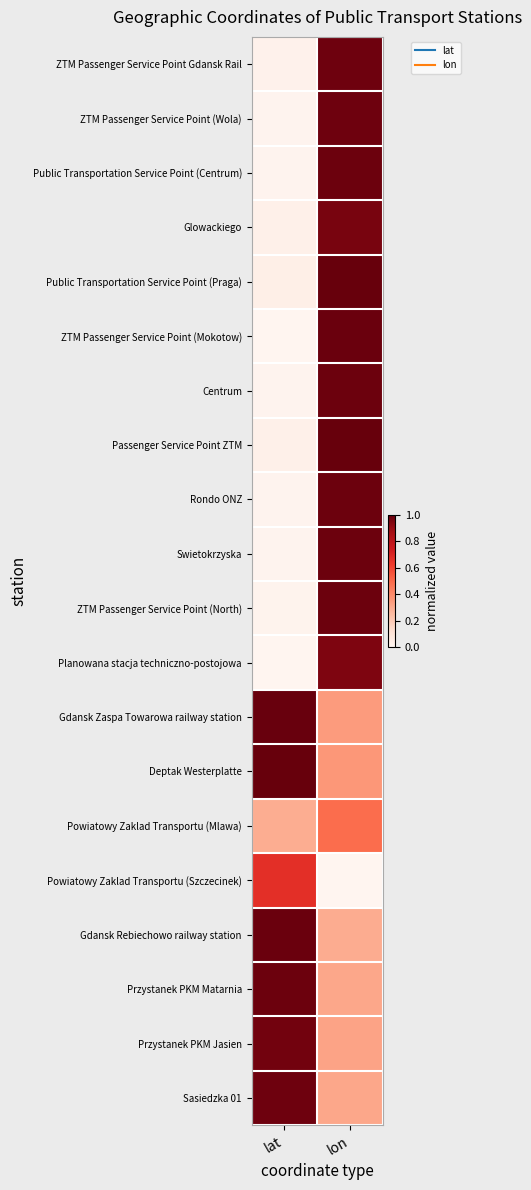

Rank the series by their maximum value, from highest to lowest.

Passenger Service Point ZTM, Deptak Westerplatte, Public Transportation Service Point (Praga), Gdansk Zaspa Towarowa railway station, Gdansk Rebiechowo railway station, ZTM Passenger Service Point (Mokotow), Centrum, Public Transportation Service Point (Centrum), Swietokrzyska, ZTM Passenger Service Point (North), Przystanek PKM Matarnia, Rondo ONZ, ZTM Passenger Service Point (Wola), Sasiedzka 01, ZTM Passenger Service Point Gdansk Rail, Przystanek PKM Jasien, Glowackiego, Planowana stacja techniczno-postojowa, Powiatowy Zaklad Transportu (Szczecinek), Powiatowy Zaklad Transportu (Mlawa)